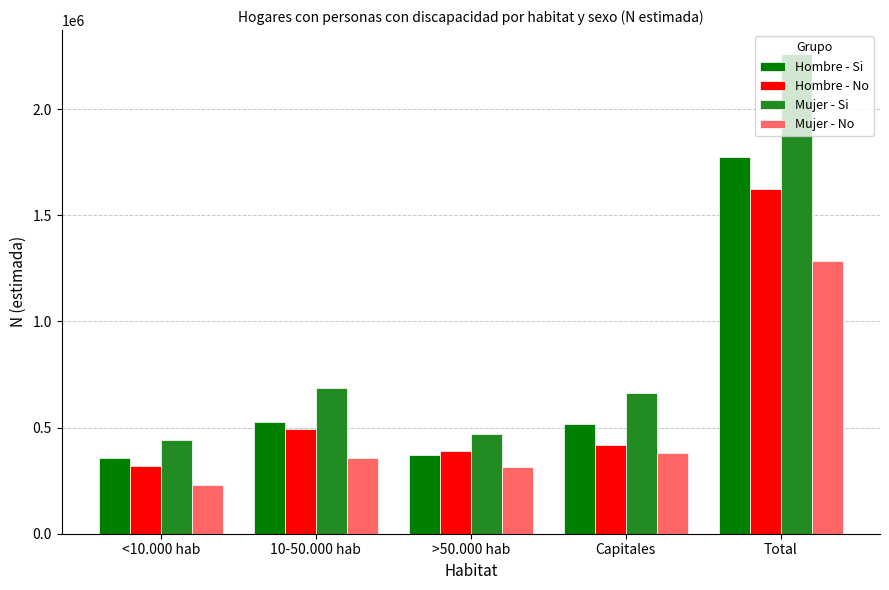

What is the difference between the Mujer - Si values at Total and <10.000 hab?

1818013